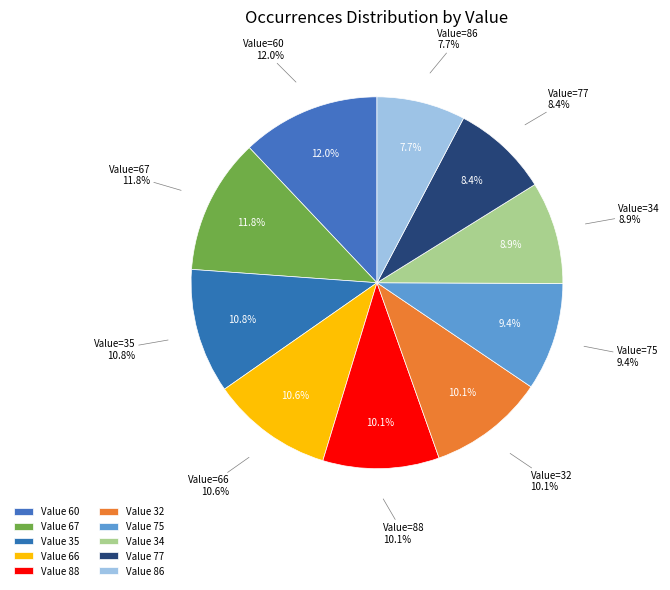

How many segments does this pie chart have?

10